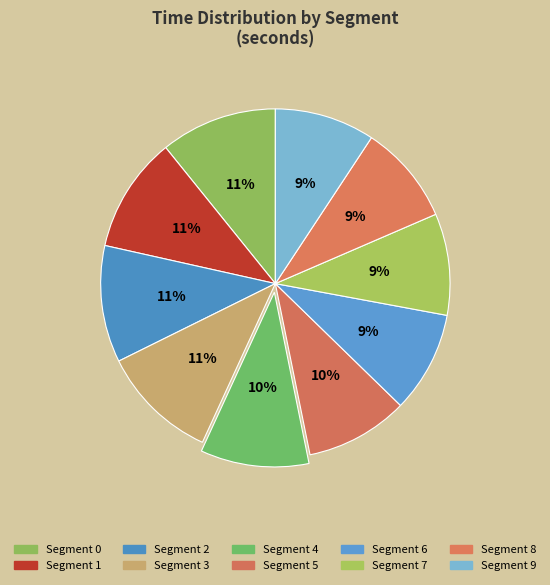

To the nearest percent, what is the difference between the largest and smallest slice percentages?

2%